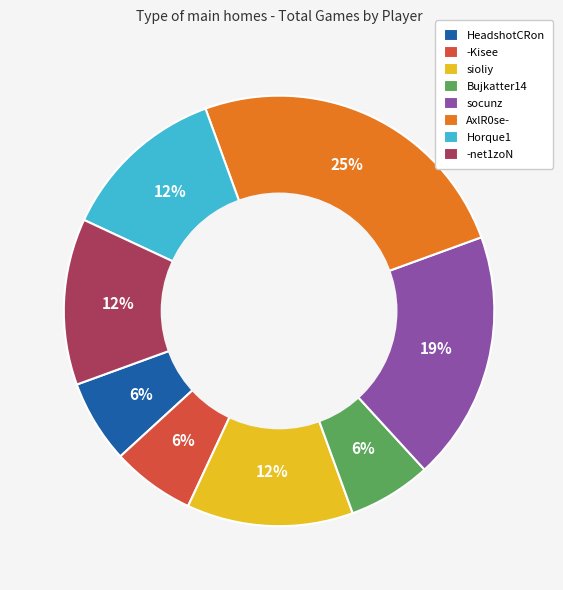

To the nearest percent, what is the difference between the largest and smallest slice percentages?

19%